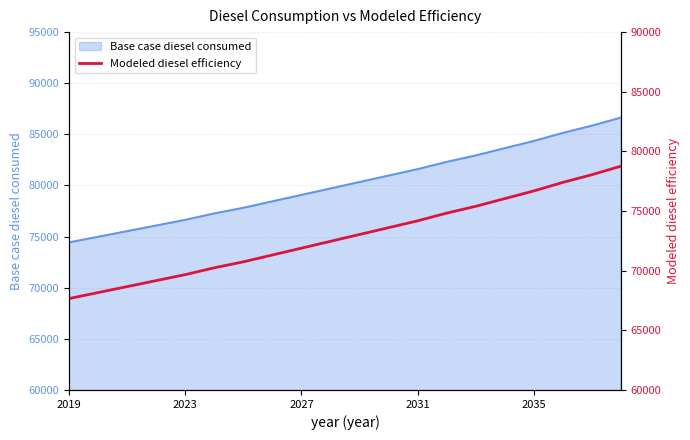

The Base case diesel consumed series shows 79077.2 at 2027. True or false?

True